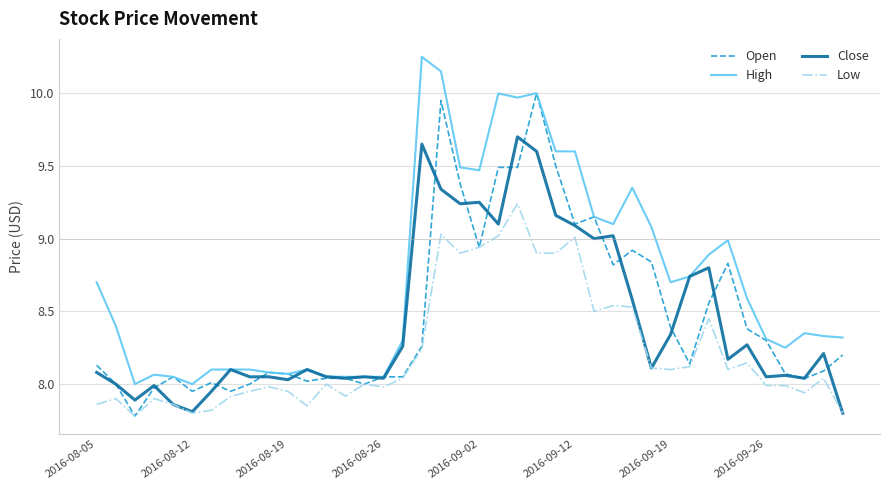

List the series in order of their peak value, highest first.

High, Open, Close, Low